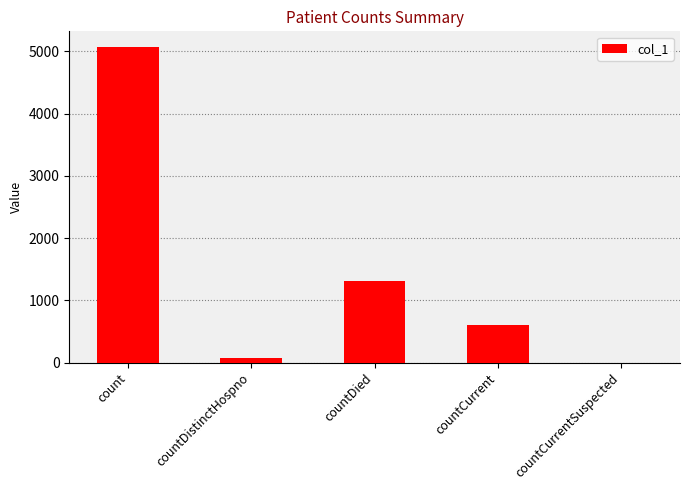

Reading right to left, extract all data points from this chart.

countCurrentSuspected=0	countCurrent=610	countDied=1312	countDistinctHospno=76	count=5070